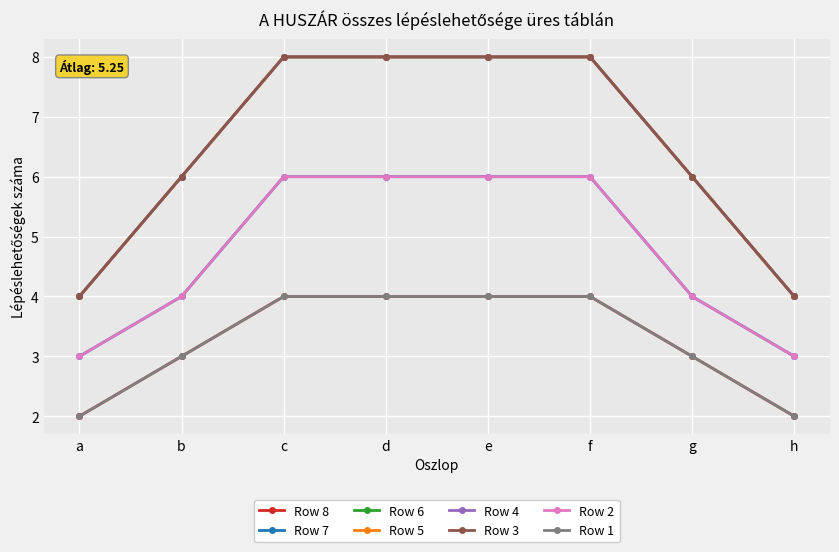

Does the chart have visible grid lines?

Yes